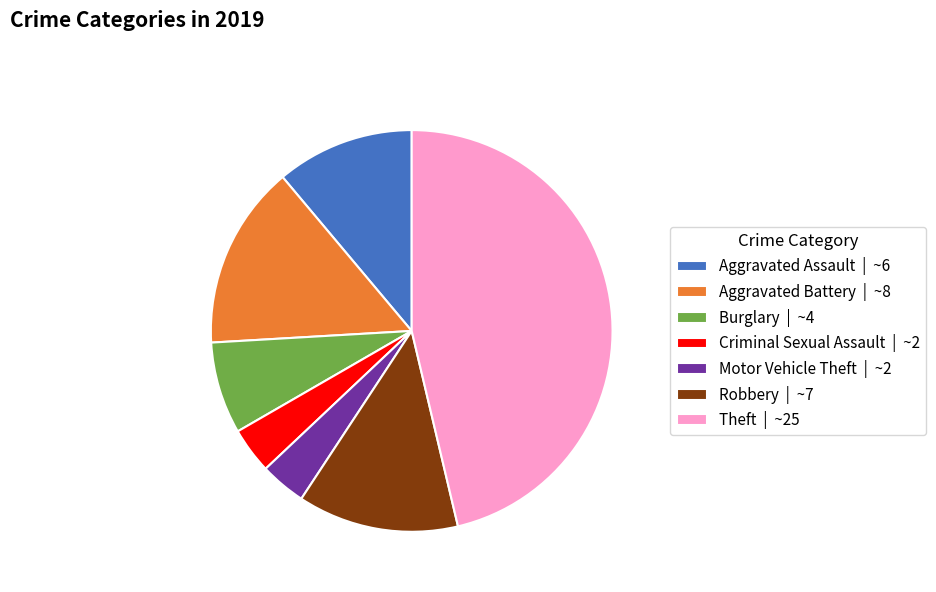

What is the ratio of the value at Burglary | ~4 to the value at Aggravated Battery | ~8?

0.5